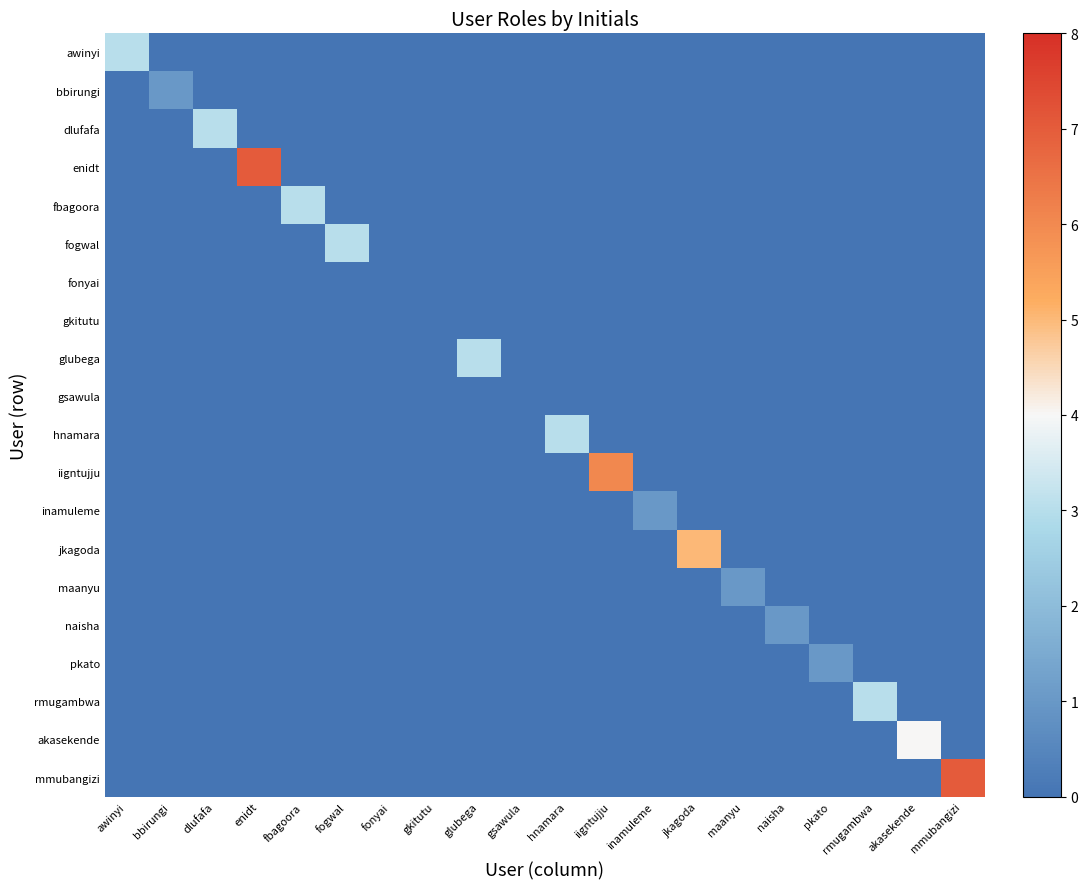

Which label corresponds to the largest value in the chart?

enidt